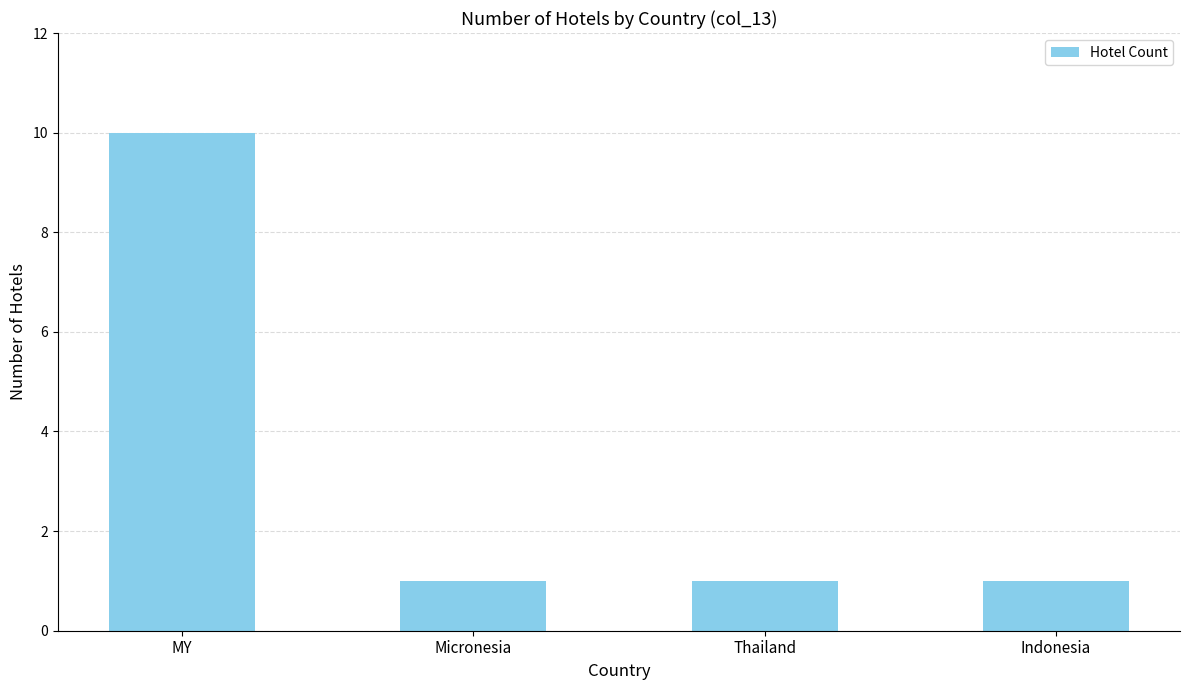

What is the sum of all values?

13